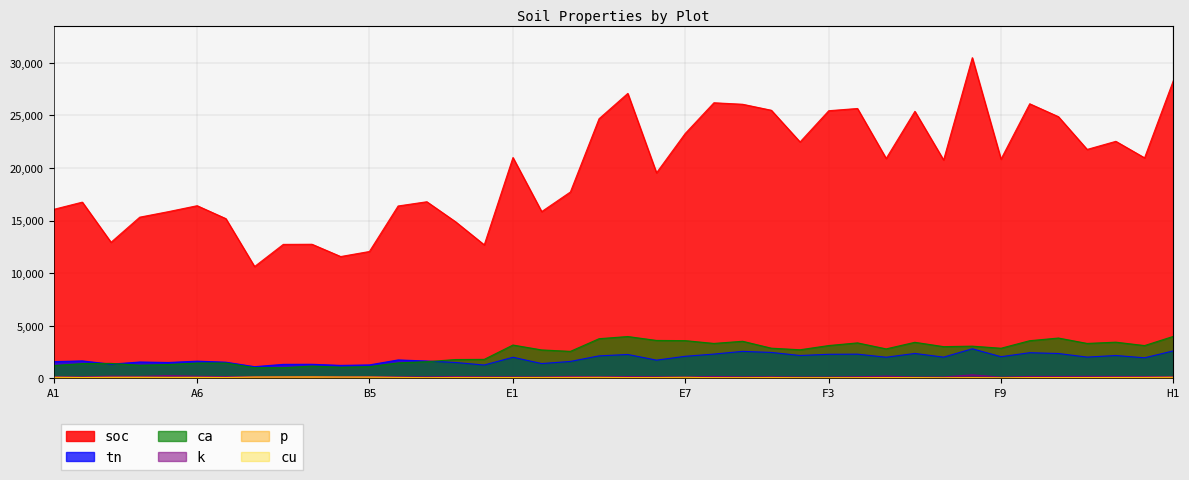

How many values in the soc series exceed 20838?

20